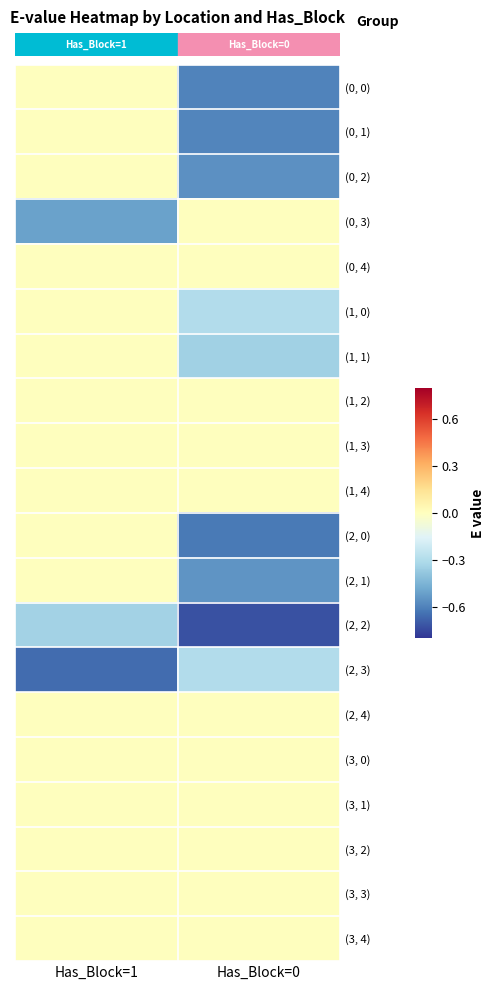

What is the spread (max minus min) of values at Has_Block=1?

0.7